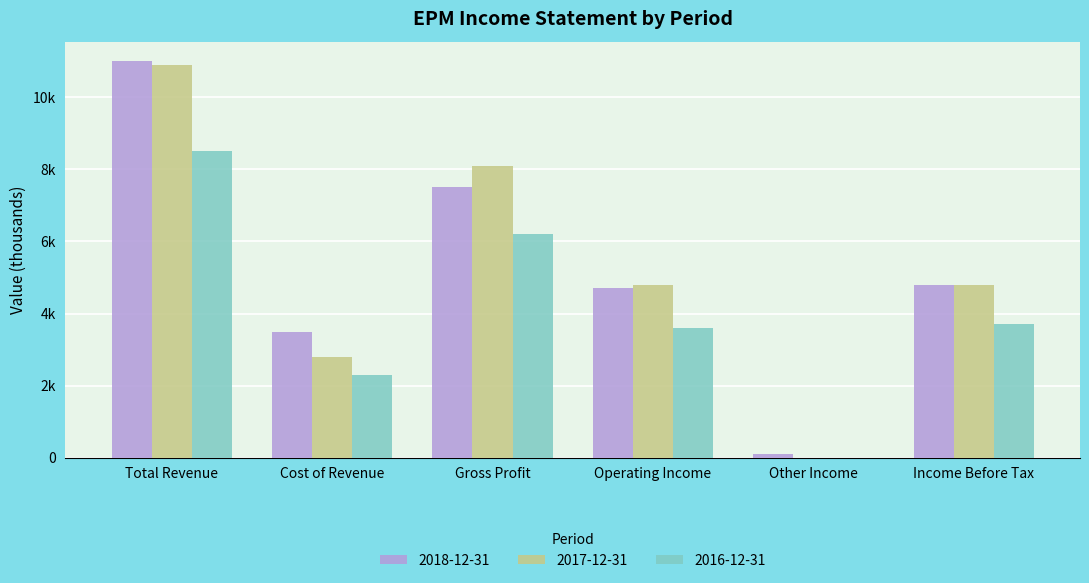

At Gross Profit, list the series in order from smallest to largest.

2016-12-31, 2018-12-31, 2017-12-31